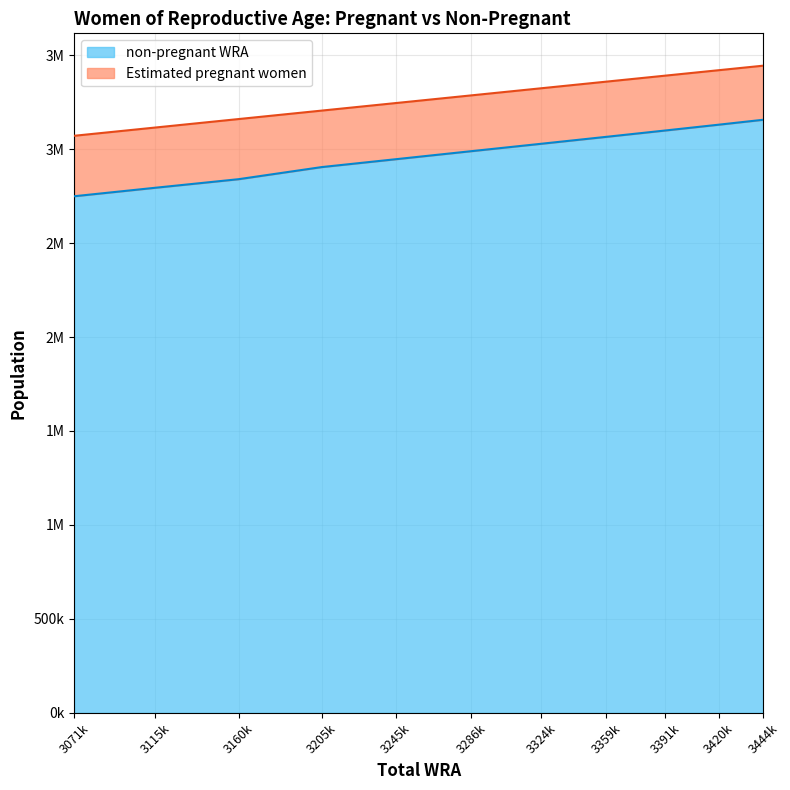

Reading right to left, what are all the values shown in this chart?

3156149.7	3130060.3	3099096.5	3065260.4	3028603.1	2989054.6	2946151.5	2904396.9	2839965.6	2794456.4	2749211.6